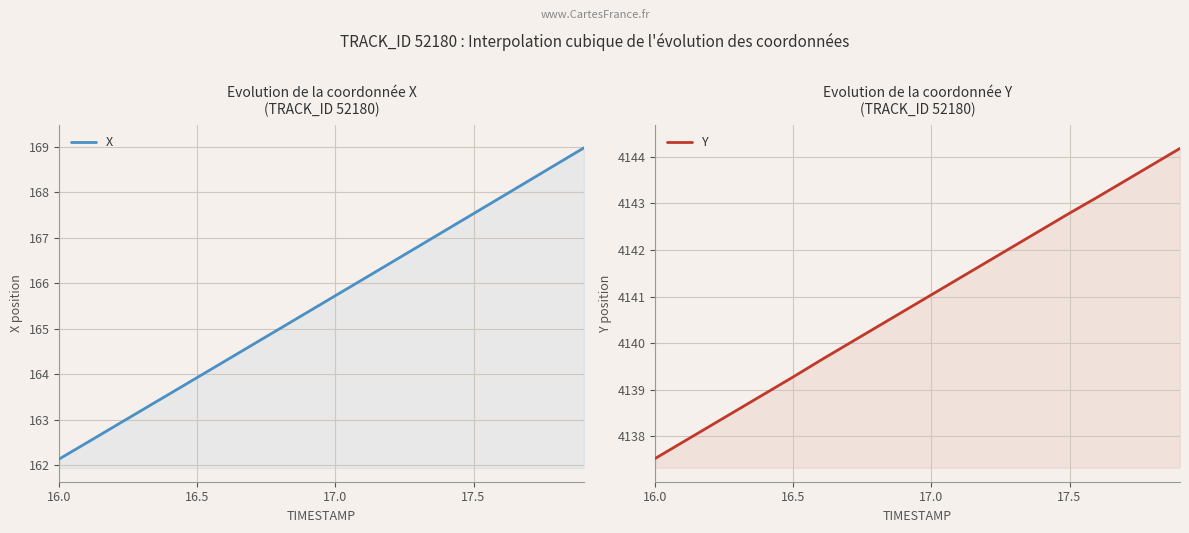

List the series in order of their peak value, lowest first.

X, Y